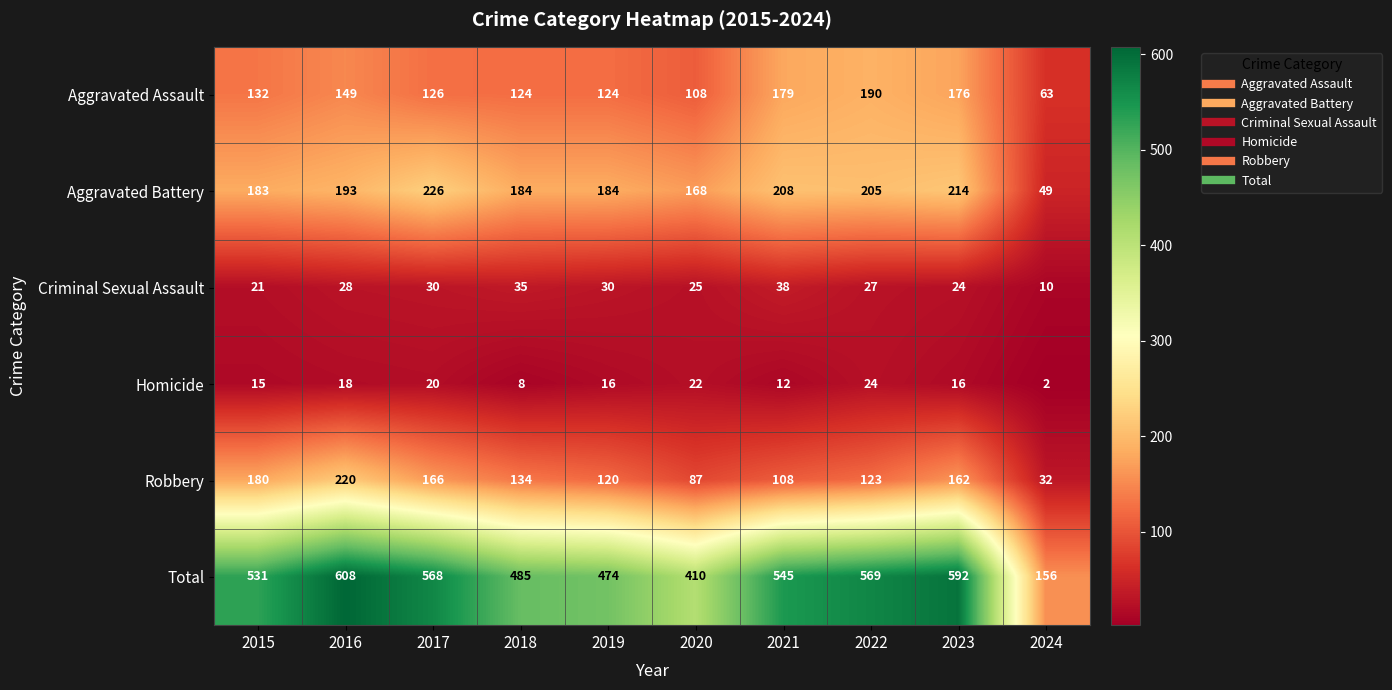

How many values in the Total series are below 545?

5